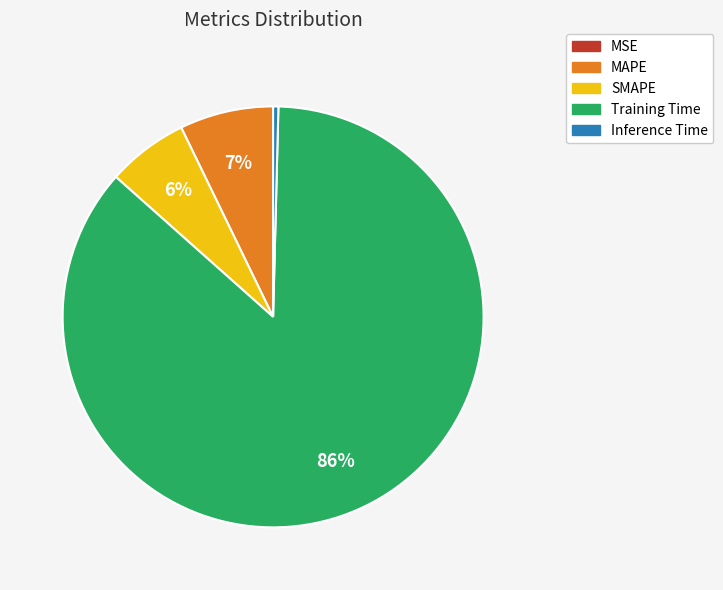

Do Inference Time and SMAPE together represent more than half of the pie?

No